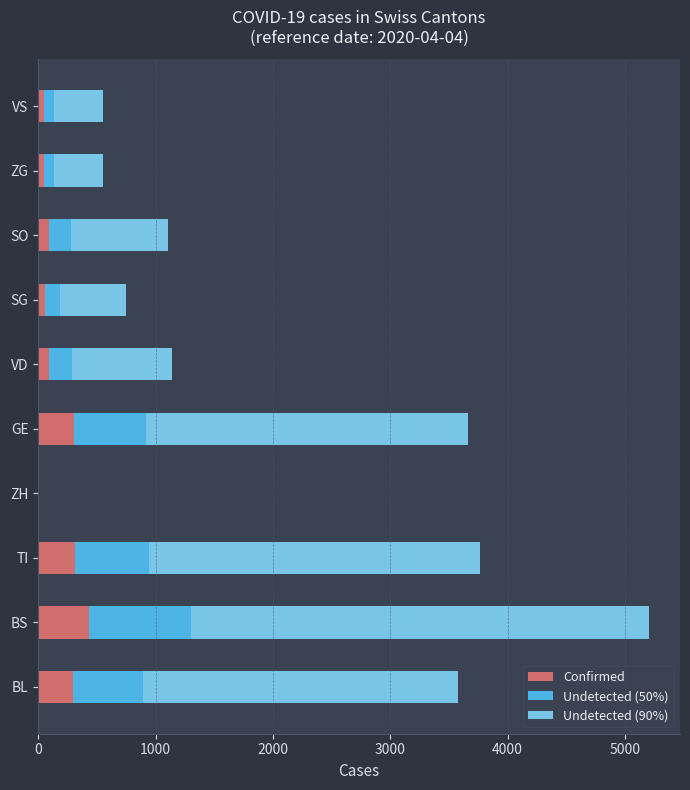

Which category has the highest value in the Confirmed series?

BS